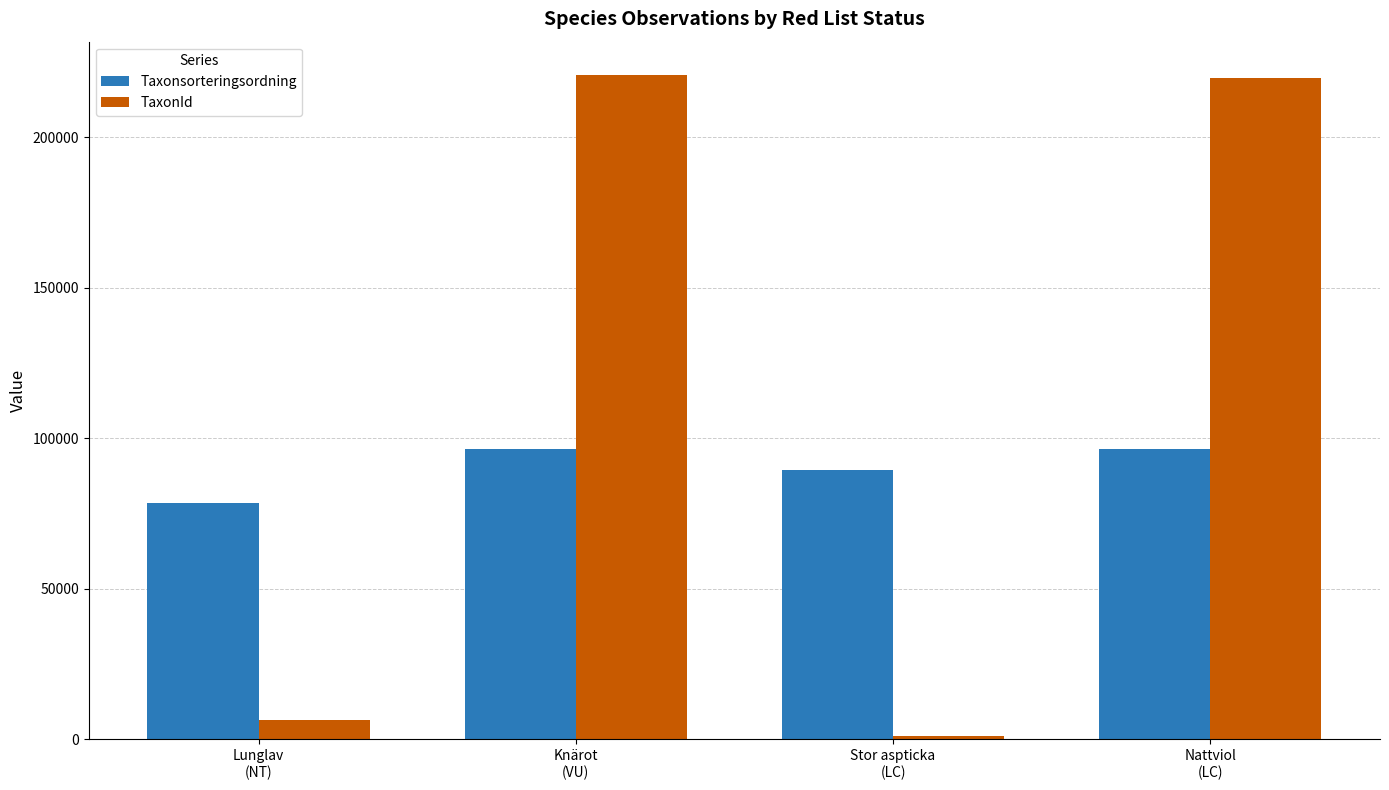

Which series has the largest total across all categories?

TaxonId